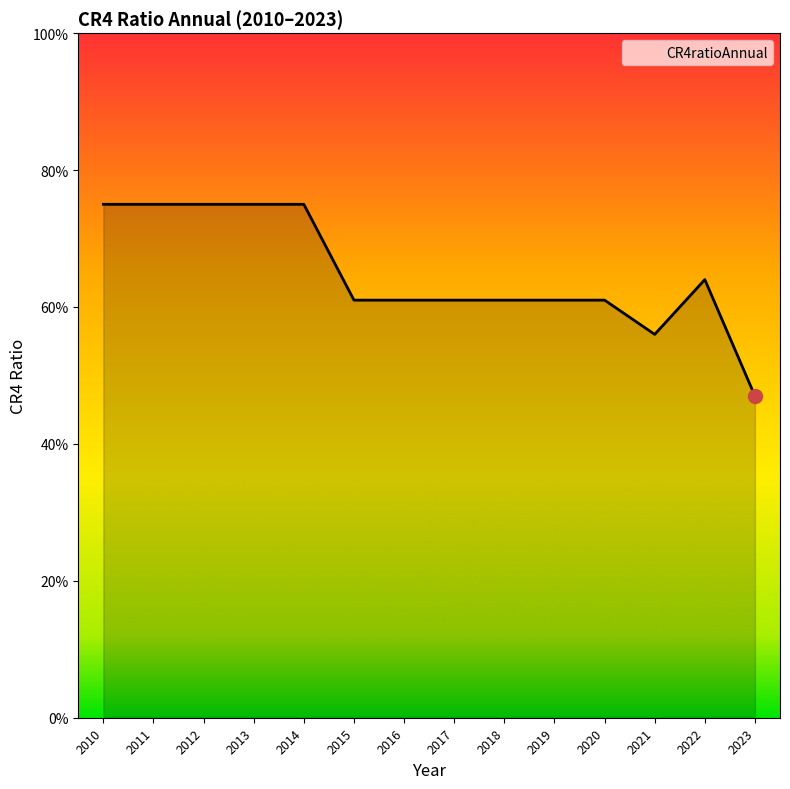

How many interior local peaks (higher than both neighbors) does the data have?

1